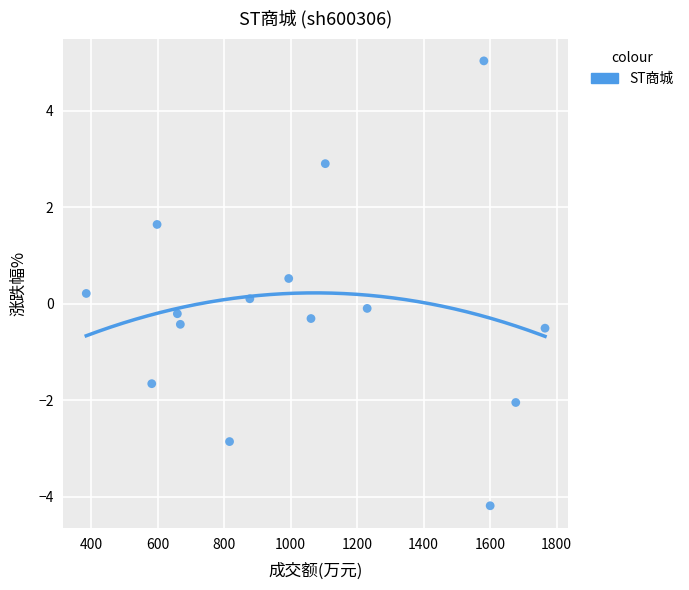

What is the range of X values (max minus min)?

1380.0